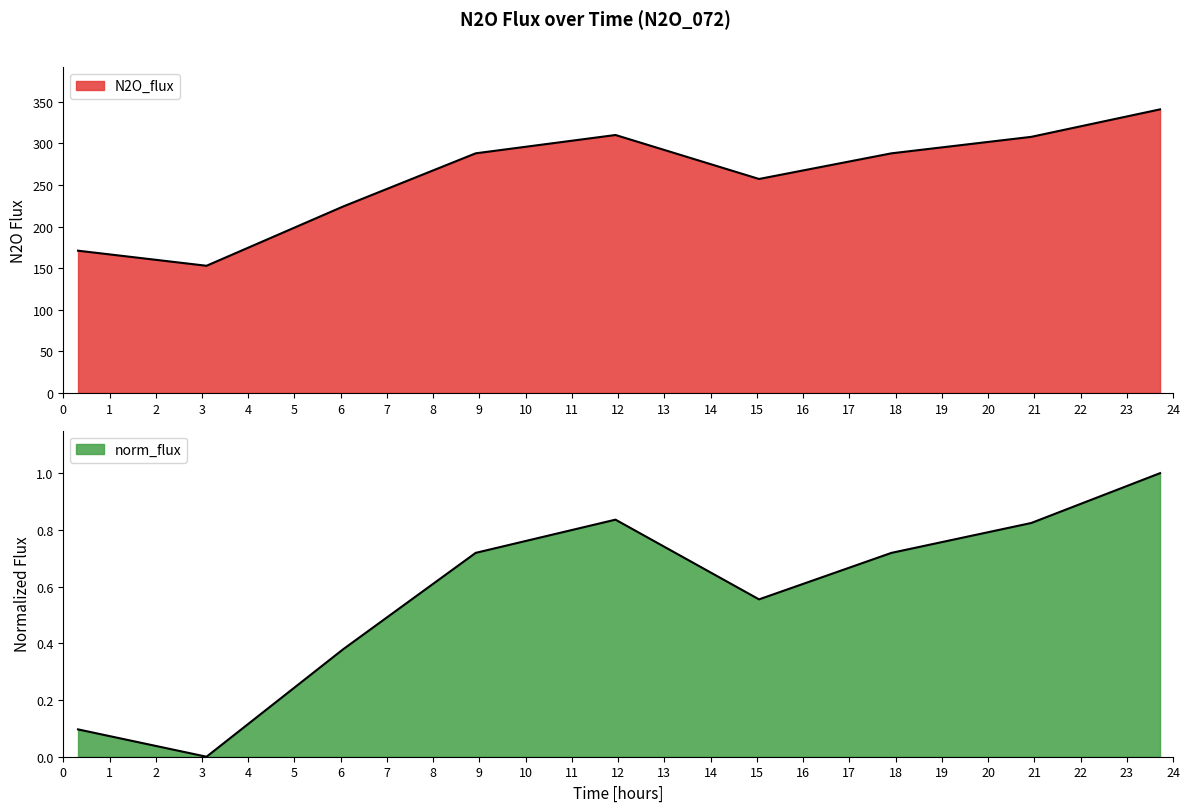

Reading right to left, transcribe all the data shown in this chart.

N2O_flux: 341.0	307.9	288.1	257.3	310.1	288.1	224.2	152.9	171.0
norm_flux: 1.0	0.8	0.7	0.6	0.8	0.7	0.4	0.0	0.1